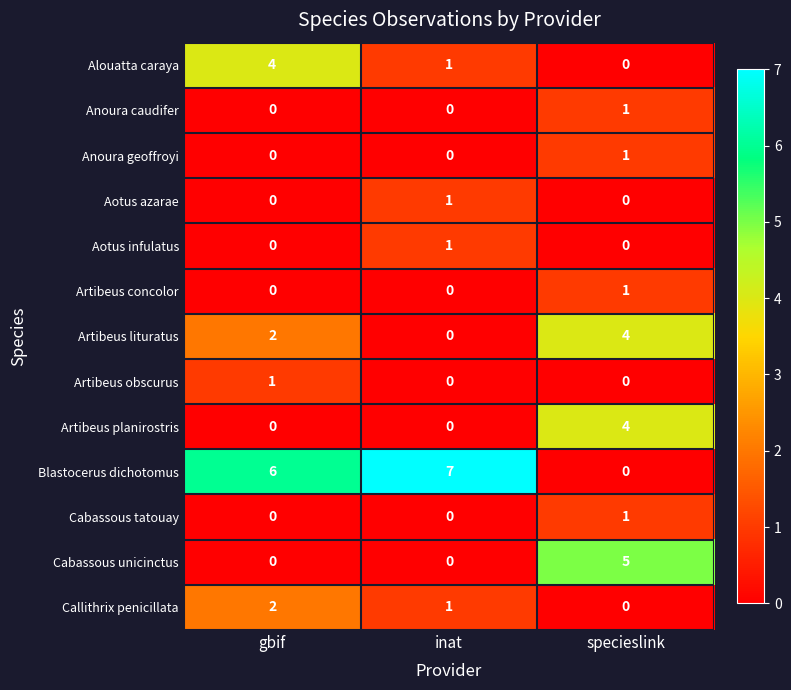

The value of Anoura caudifer at gbif is 1. True or false?

False